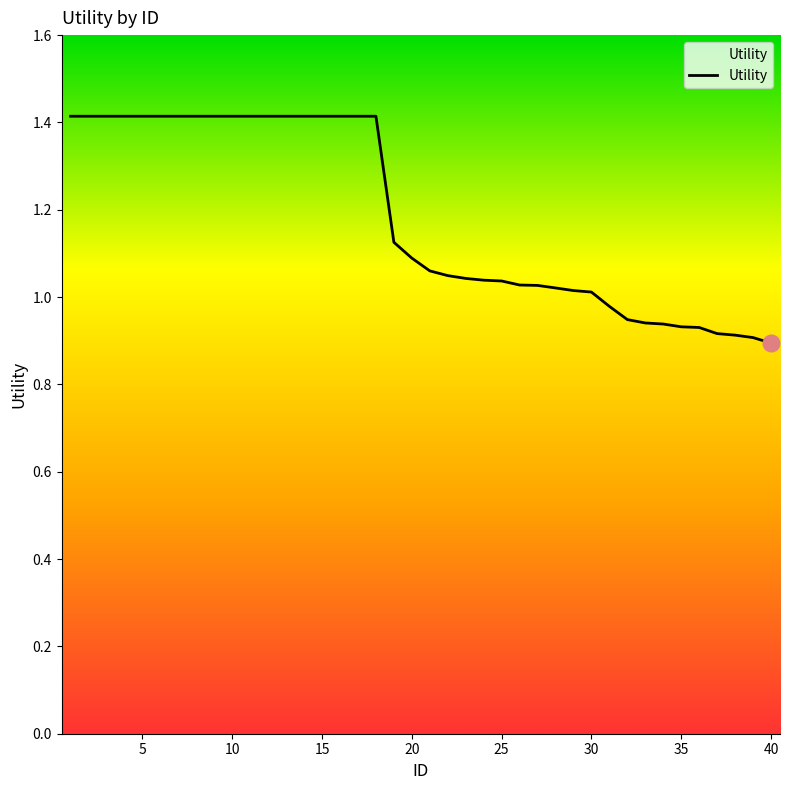

What is the maximum value shown in the chart?

1.4